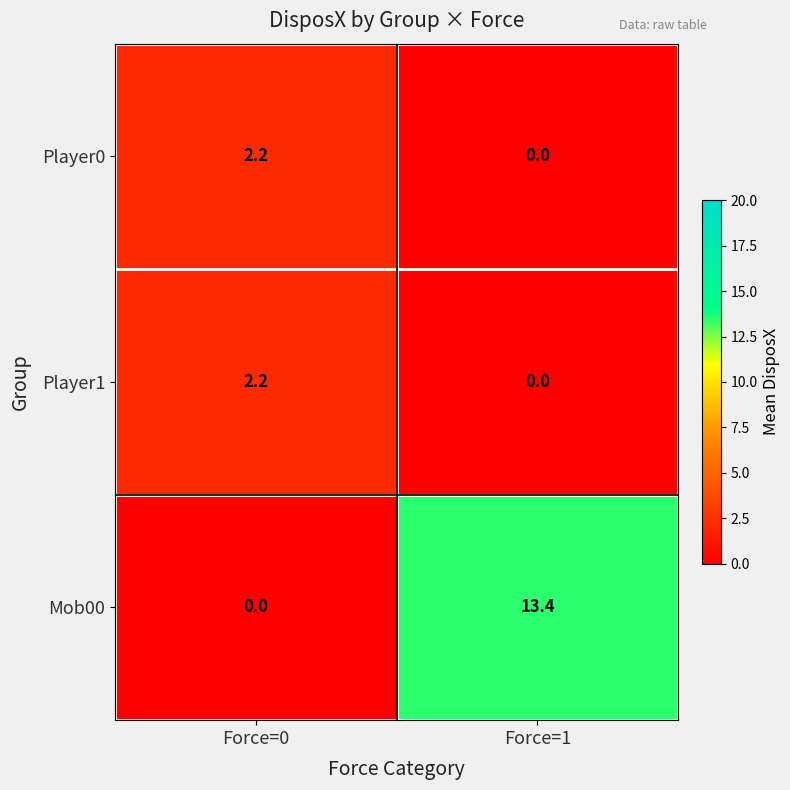

What is the sum of all Player0 values?

2.2